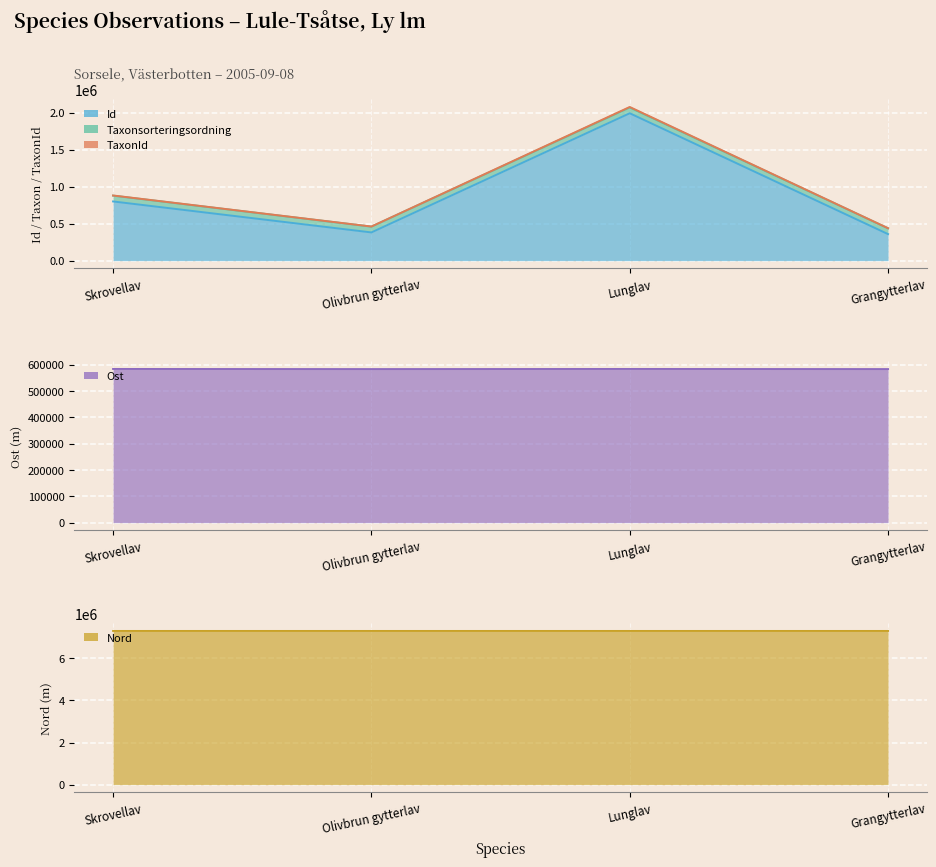

Reading left to right, list all the values displayed in this chart.

Id: Skrovellav=800688.0	Olivbrun gytterlav=381540.0	Lunglav=1993528.0	Grangytterlav=358679.0
Taxonsorteringsordning: Skrovellav=583585.9	Olivbrun gytterlav=583119.1	Lunglav=583585.9	Grangytterlav=583119.1
TaxonId: Skrovellav=881338.0	Olivbrun gytterlav=461206.0	Lunglav=2078554.0	Grangytterlav=438339.0
Ost: Skrovellav=7302030.0	Olivbrun gytterlav=7301929.9	Lunglav=7302030.0	Grangytterlav=7301929.9